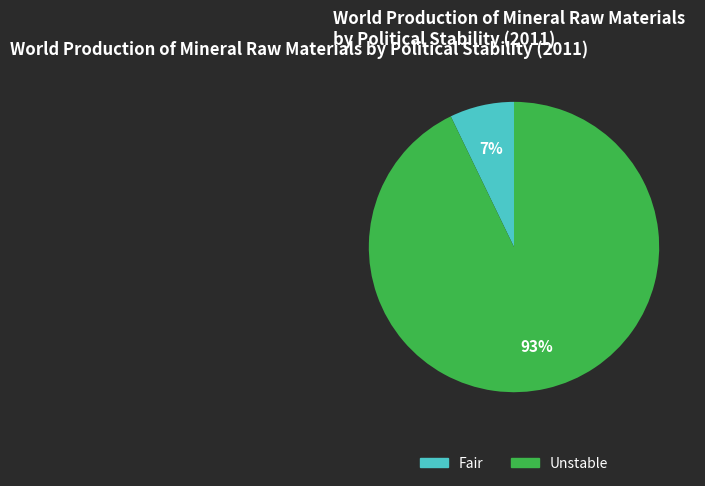

Is the sum of Fair and Unstable greater than half?

Yes